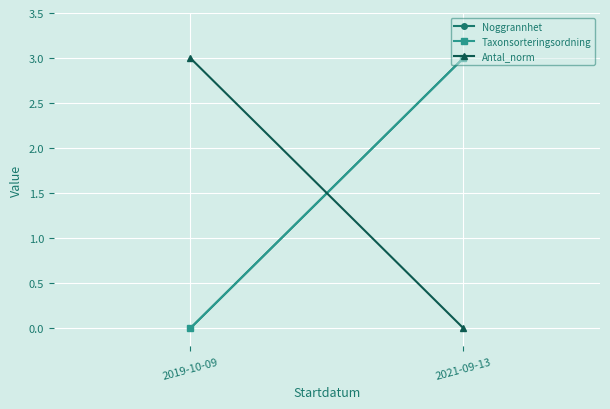

Is this an area chart (filled region under the line)?

No